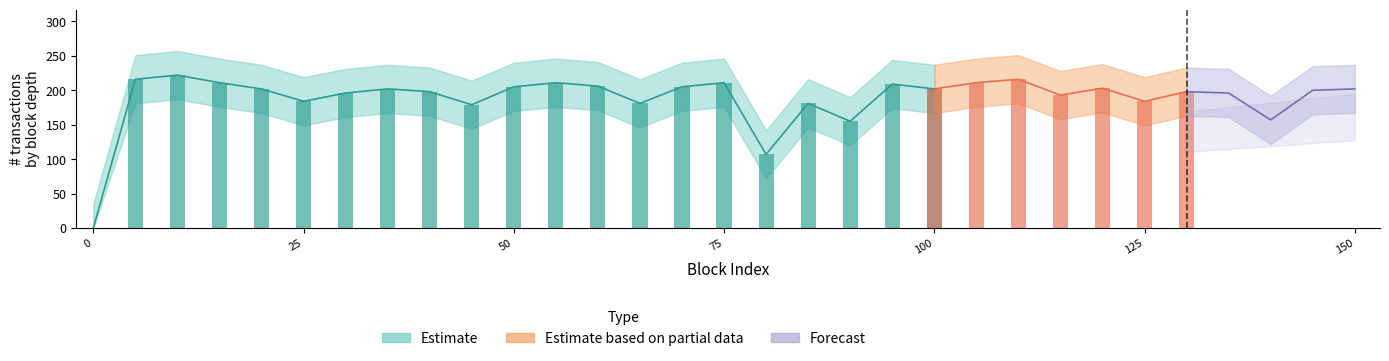

How many data points in # transactions upper are above 231?

14